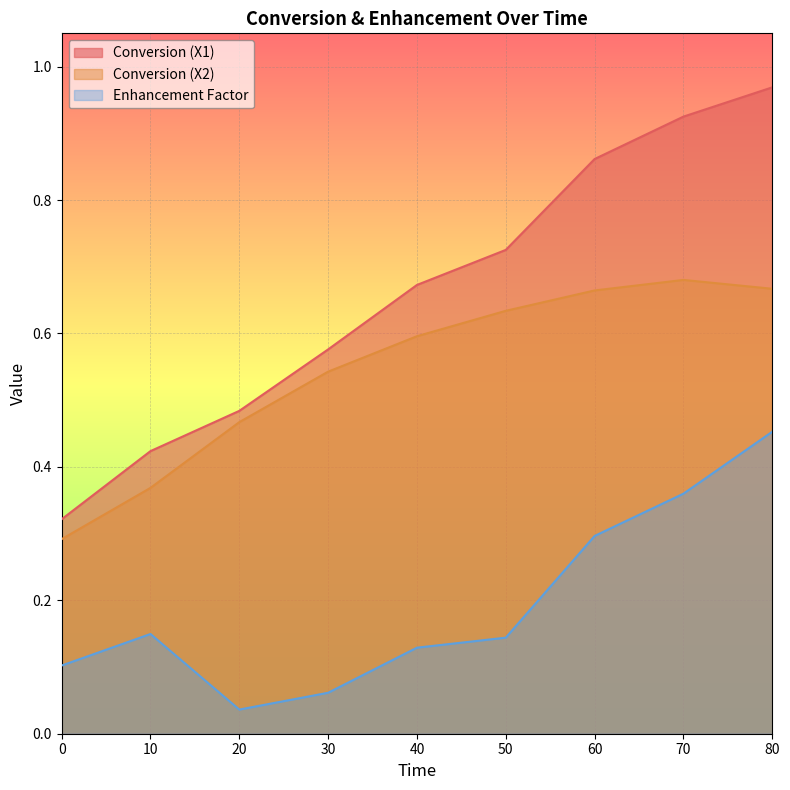

Which series has the widest spread of values?

Conversion (X1)